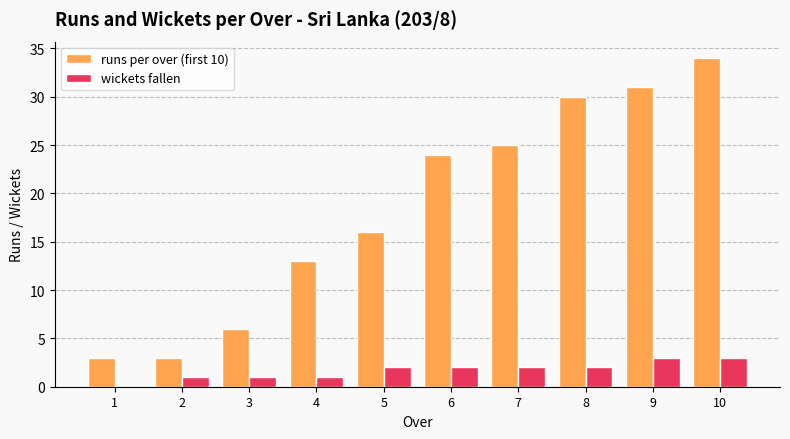

How many data points does each series have?

10